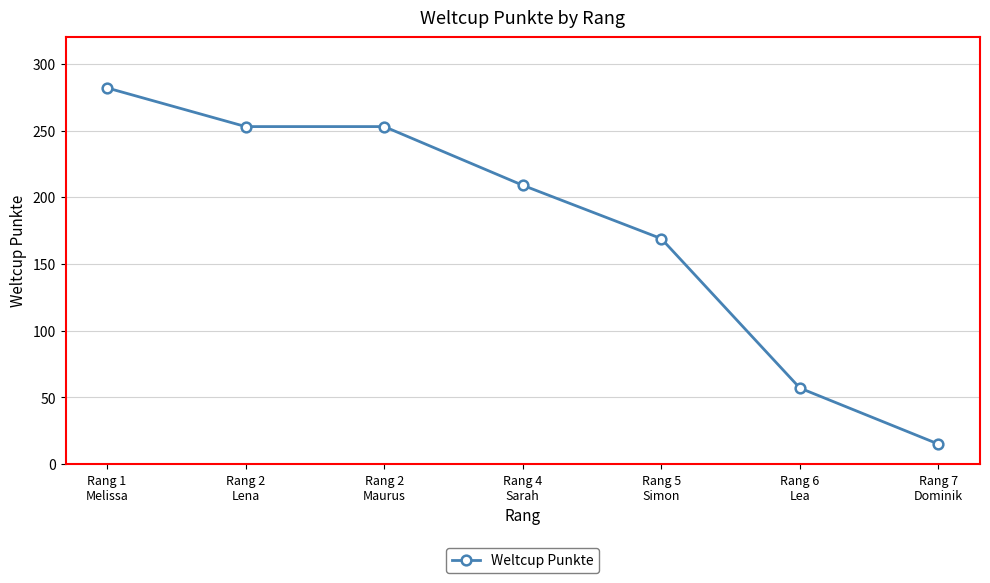

How many lines are shown in the chart?

1